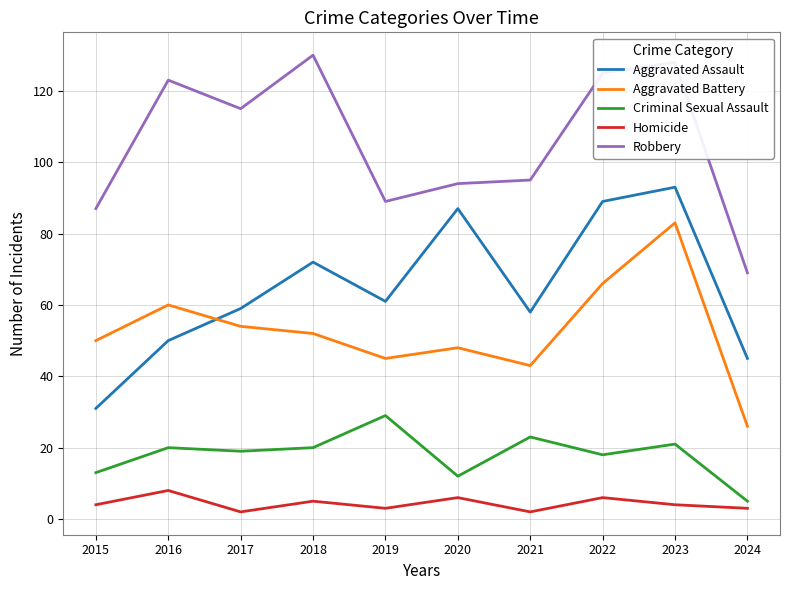

The Aggravated Assault series shows 72 at 2018. True or false?

True